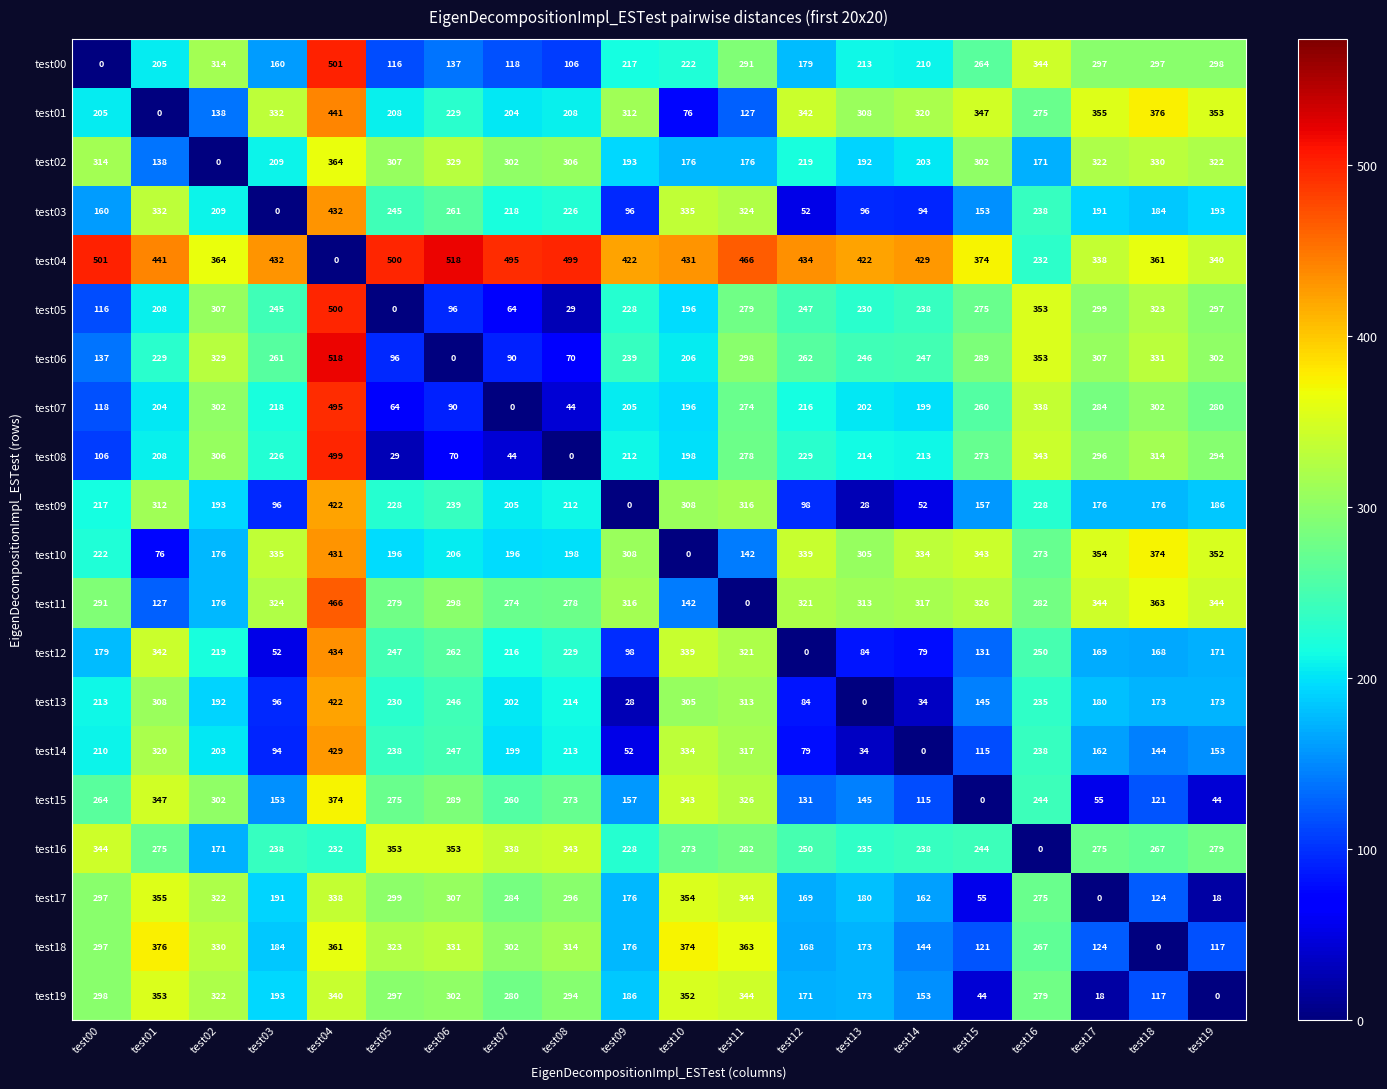

What is the difference between the highest and lowest values at test12?

434